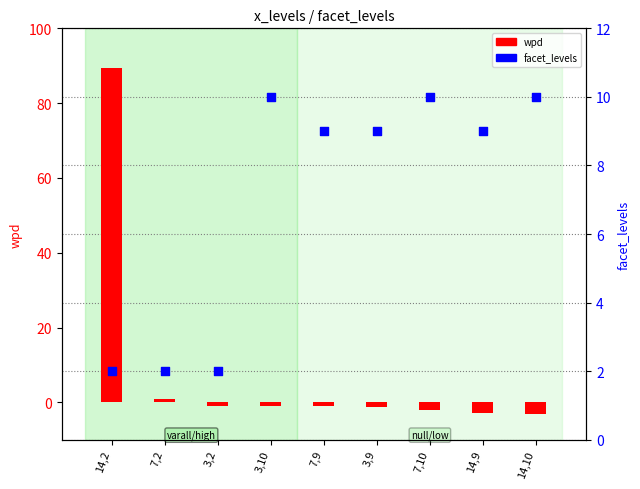

Which series contains the lowest Y value?

wpd